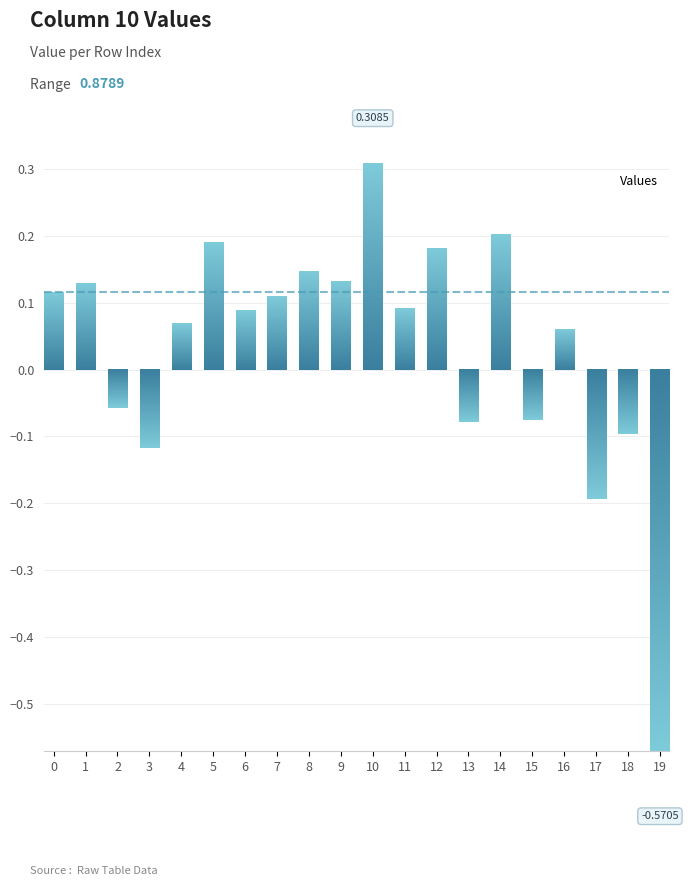

Count the number of categories in the chart.

20